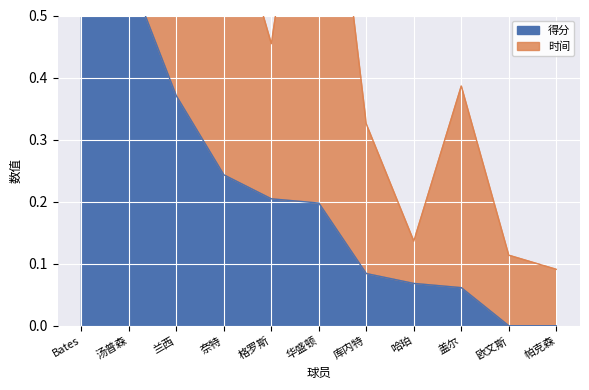

What is the approximate value of 时间 at 欧文斯?

0.1